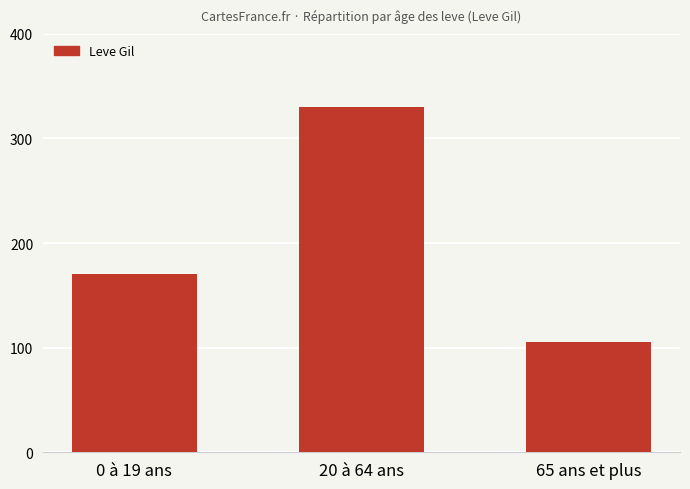

Reading right to left, transcribe all the data shown in this chart.

105	330	170